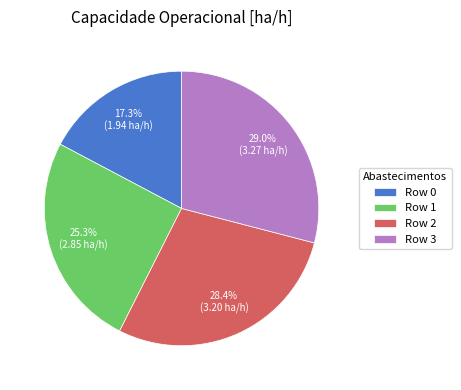

Which has a higher value, Row 0 or Row 2?

Row 2